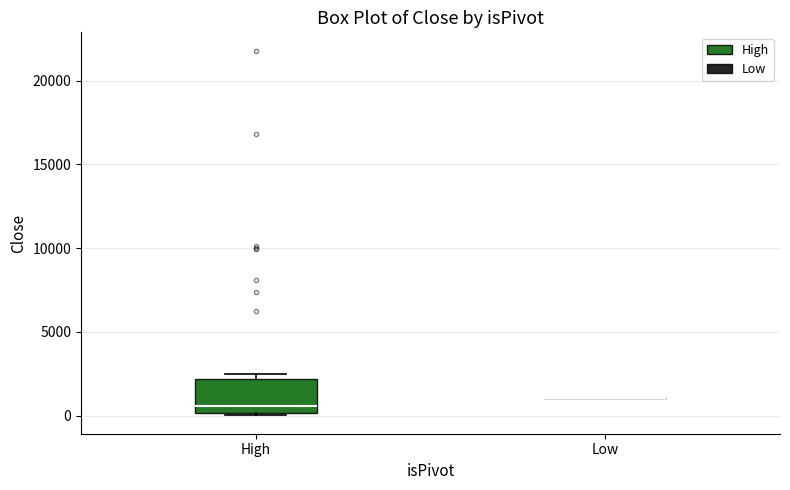

Reading left to right, transcribe this box plot: for each box, give where its median line is, the range the box spans, and where its two whiskers end, as read against the y-axis. The values are not printed on the chart, so give them approximately, as read against the axis.

High: median 500, box 0 to 2000, whiskers 0 (just below the box's lower edge) to 2500
Low: box collapsed to a line at 1000, whiskers 1000 to 1000